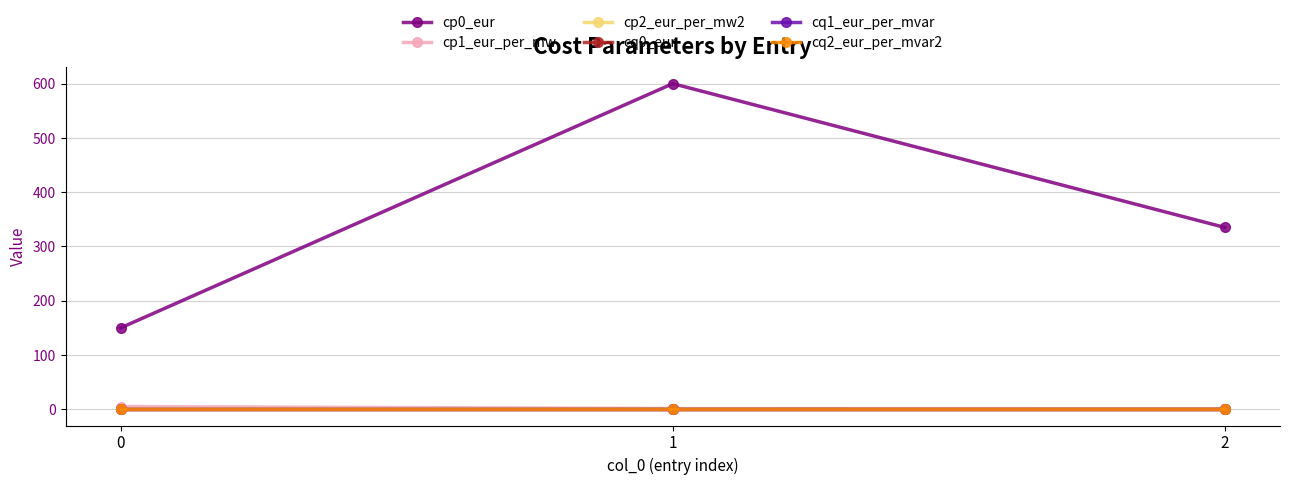

At which label does cp0_eur first exceed 335?

1